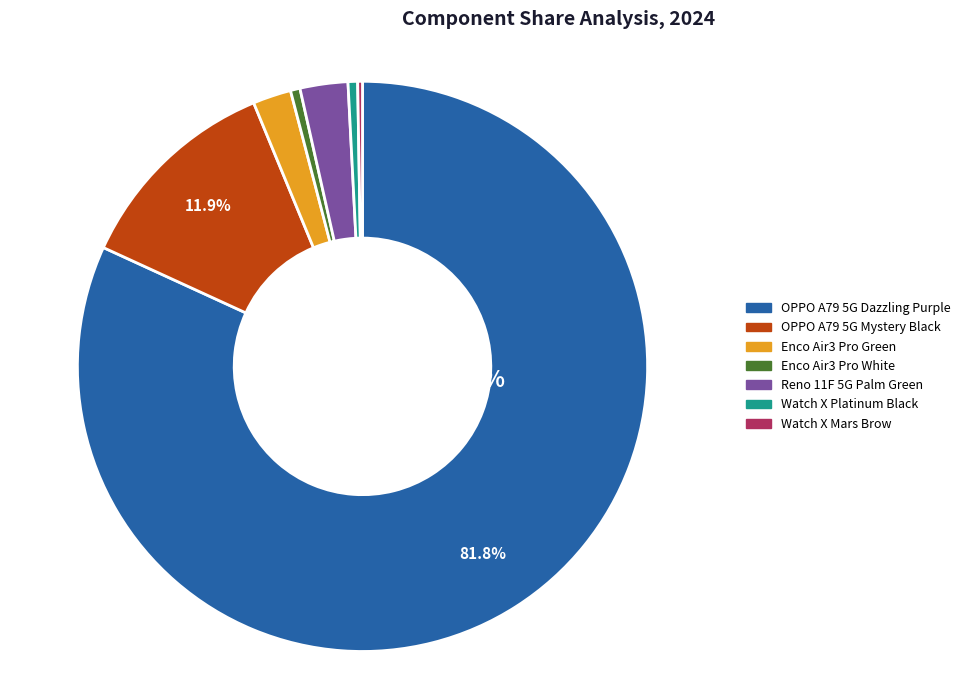

To the nearest percent, what is the difference between the Reno 11F 5G Palm Green and Enco Air3 Pro White slice percentages?

2%